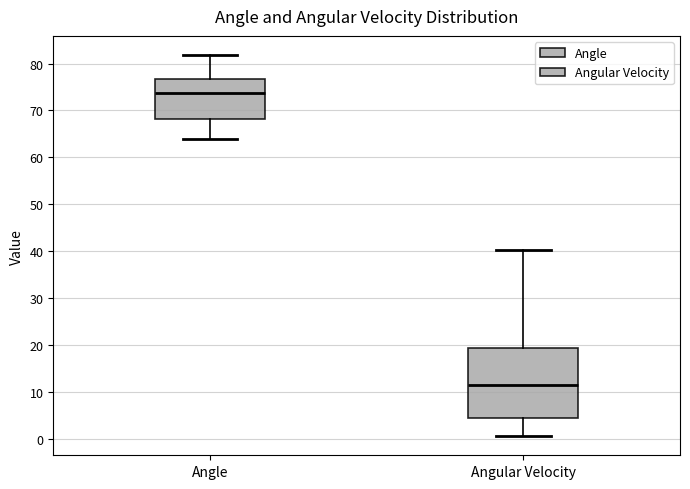

Reading left to right, transcribe this box plot: for each box, give where its median line is, the range the box spans, and where its two whiskers end, as read against the y-axis. The values are not printed on the chart, so give them approximately, as read against the axis.

Angle: median 74, box 68 to 77, whiskers 64 to 82
Angular Velocity: median 11, box 4 to 19, whiskers 1 to 40